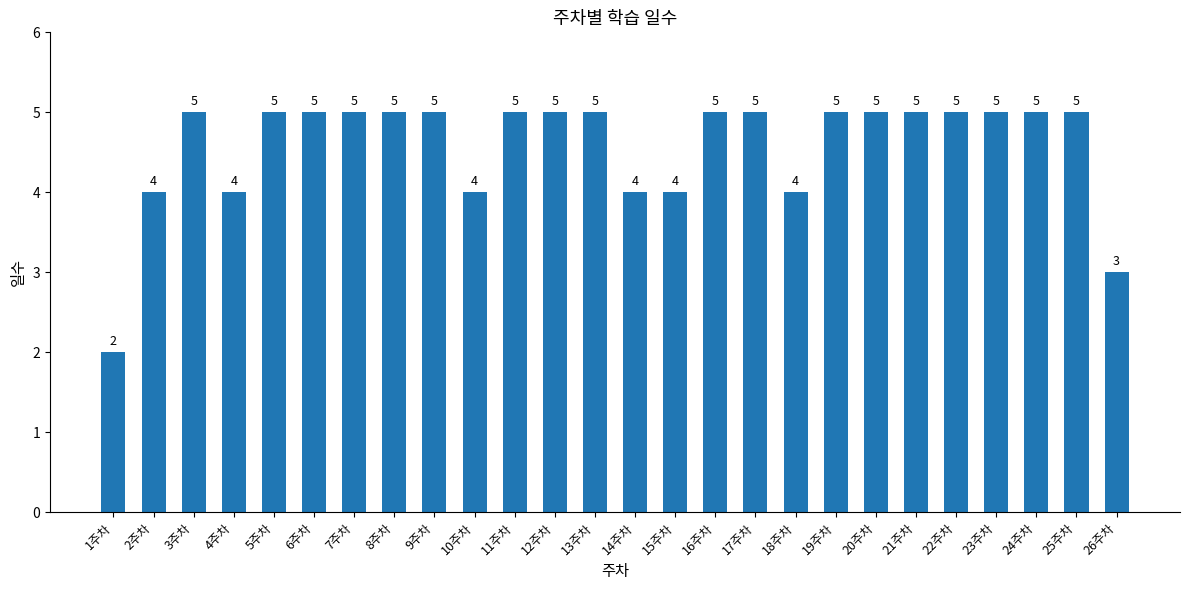

What is the value of the 1st bar from the left?

2